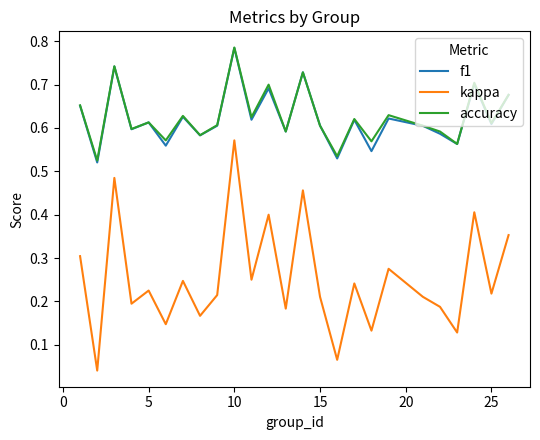

True or false: f1 and kappa intersect in this chart.

False